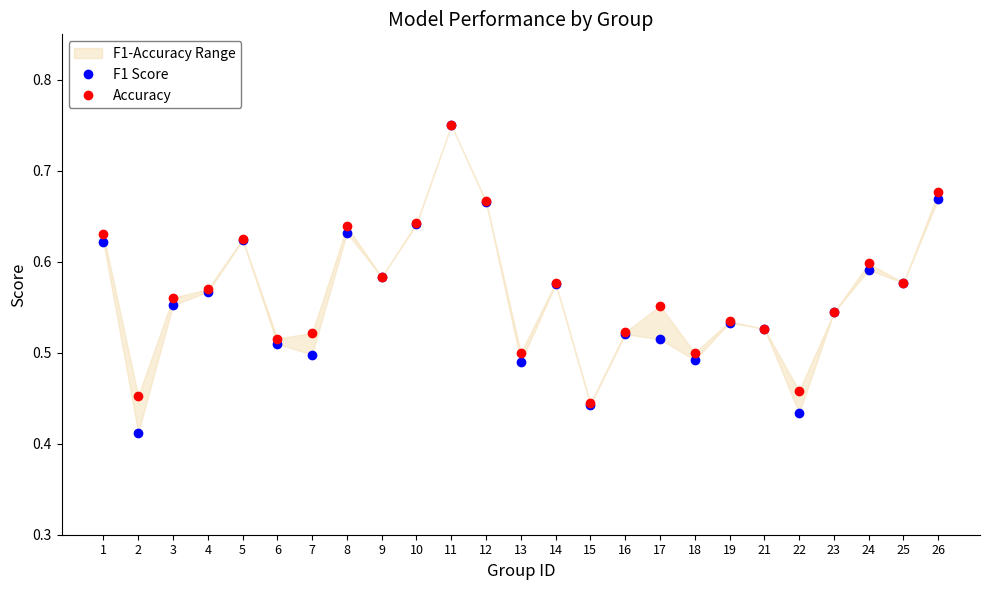

At which category does Accuracy reach its first local valley?

2